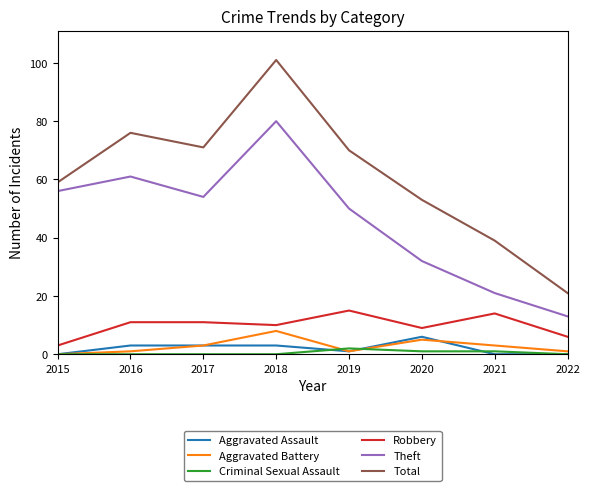

What is the lowest value of the Total series?

21